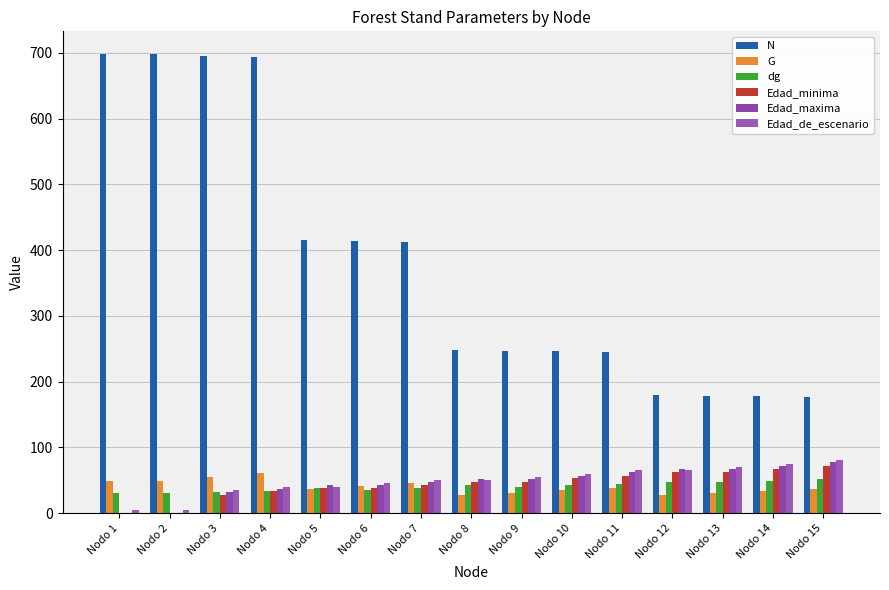

Which series has the largest total across all categories?

N